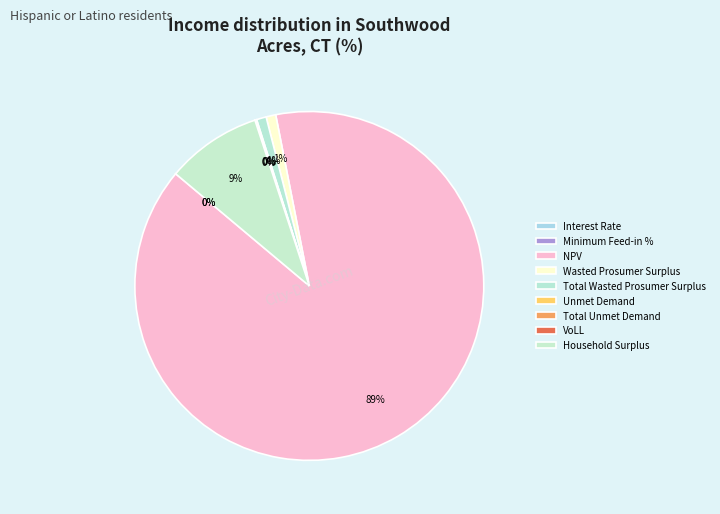

Is it true that Wasted Prosumer Surplus is 1% of the pie?

True